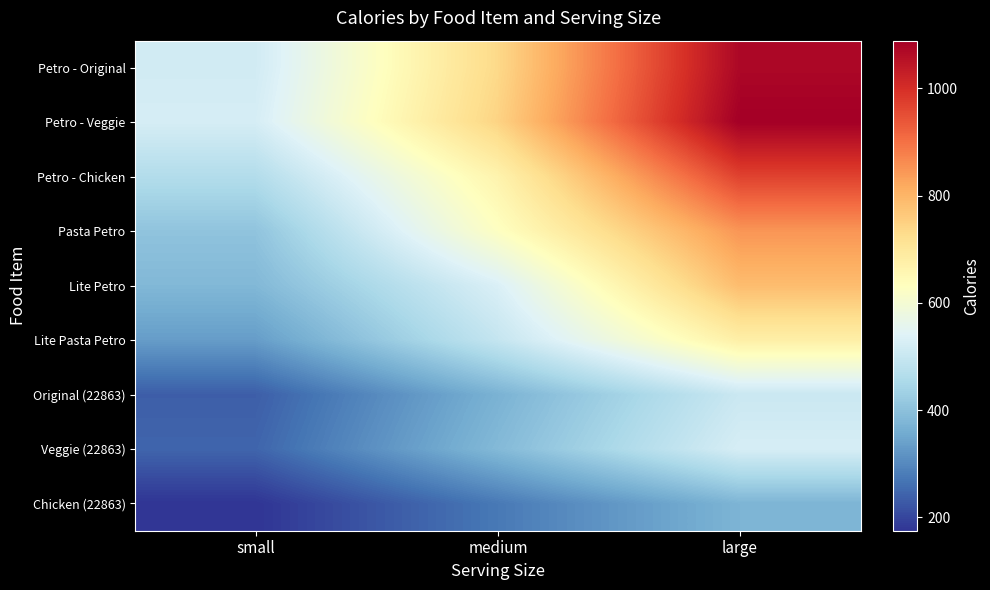

Count the number of data series in this chart.

9